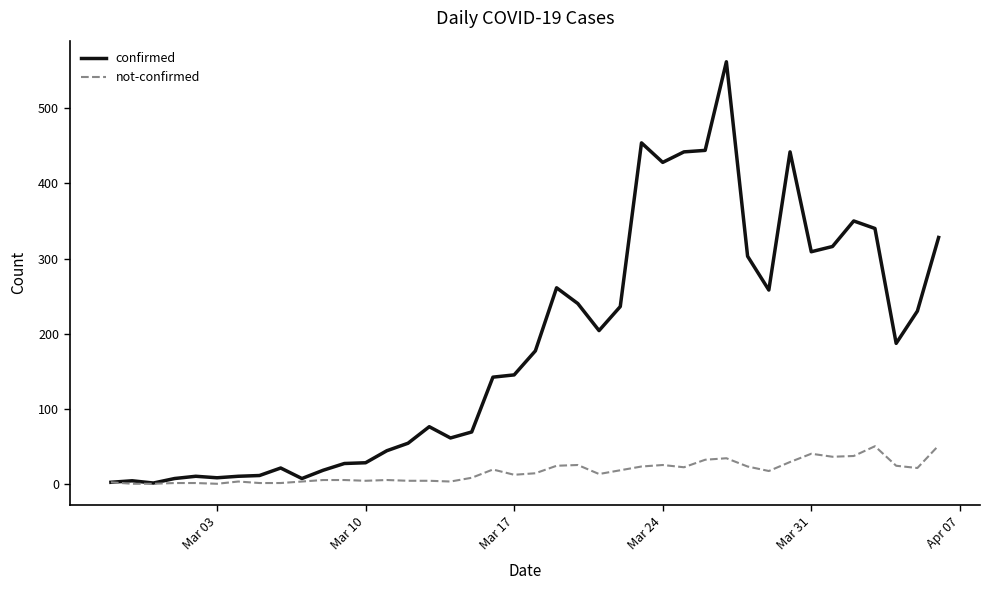

List the series in order of their peak value, highest first.

confirmed, not-confirmed